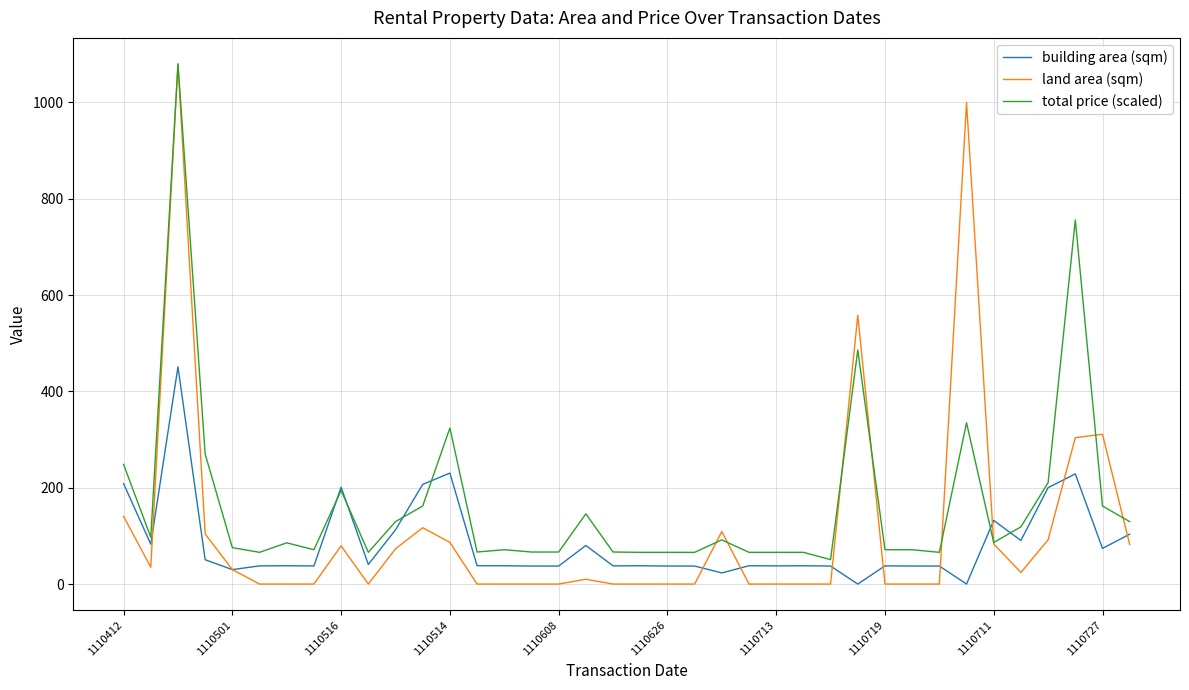

Which series has the largest range (max minus min)?

land area (sqm)